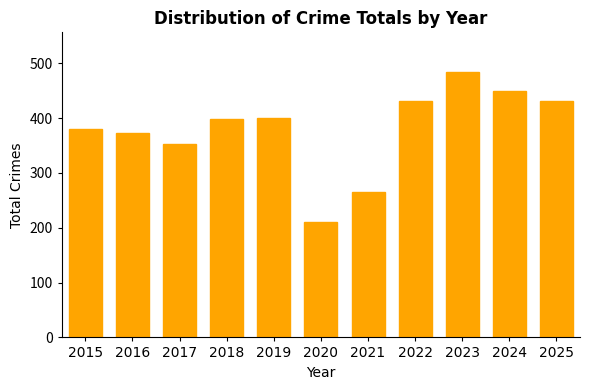

At which label is the value closest to 347?

2017